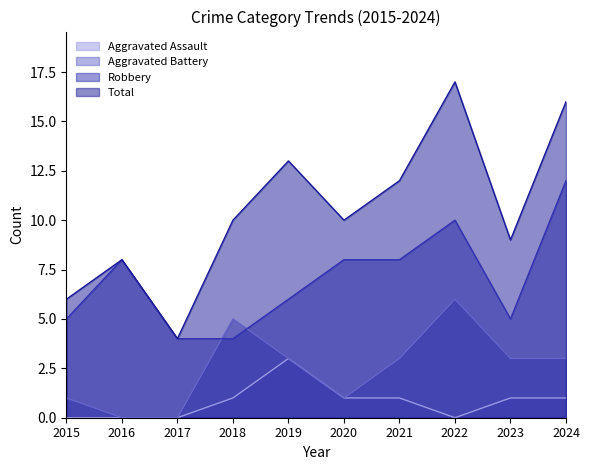

Which series has the largest total across all categories?

Total